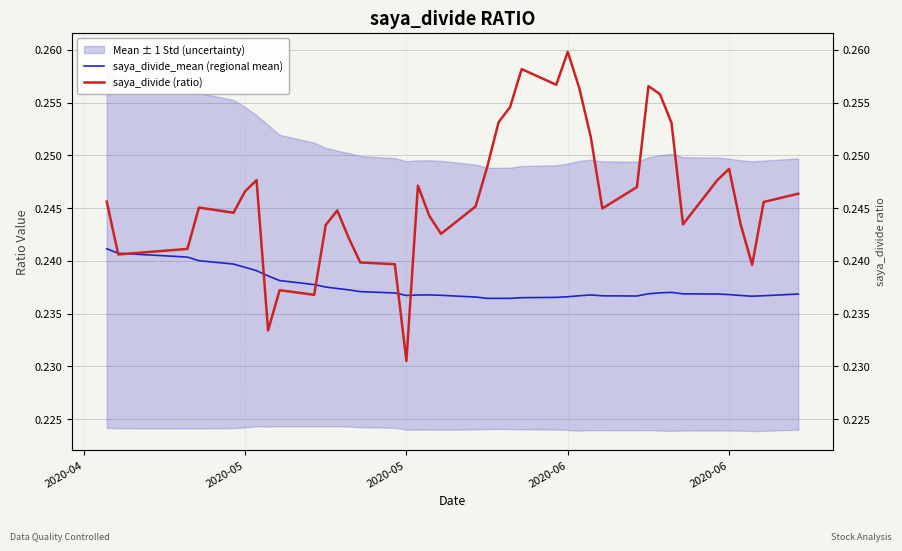

List the series in order of their overall mean, lowest first.

saya_divide_mean (regional mean), saya_divide (ratio)